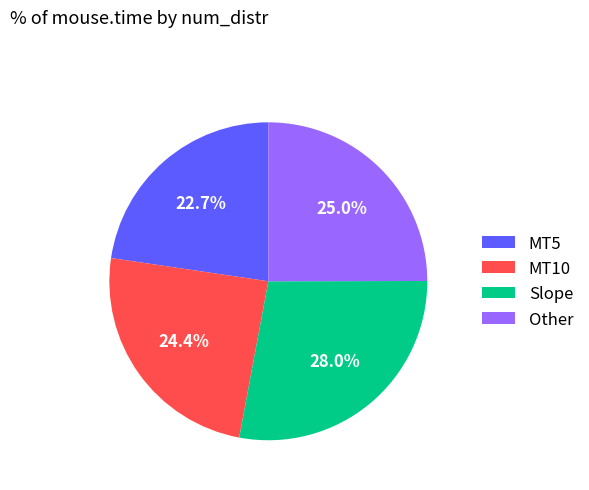

Rank the categories by value from highest to lowest.

Slope, Other, MT10, MT5